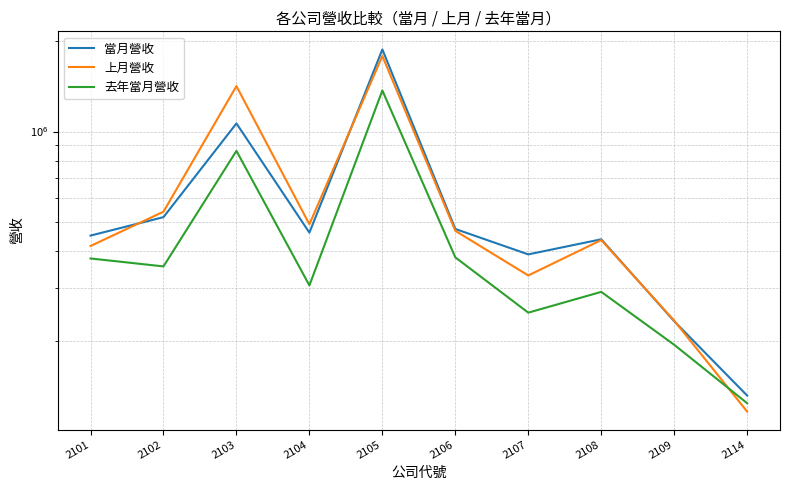

Is it true that 當月營收 equals 184076 at 2114?

False